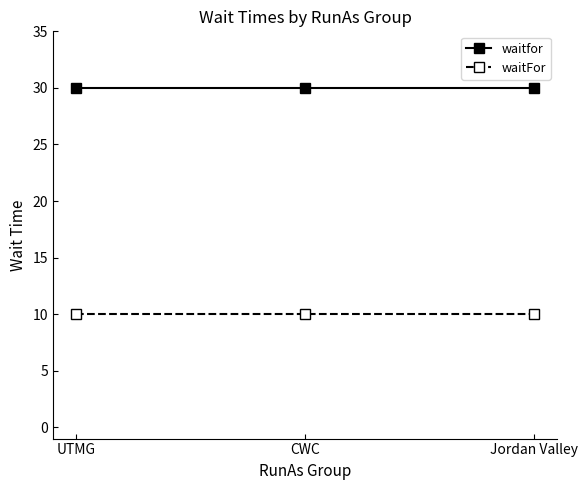

What is the average value of the waitfor series?

30